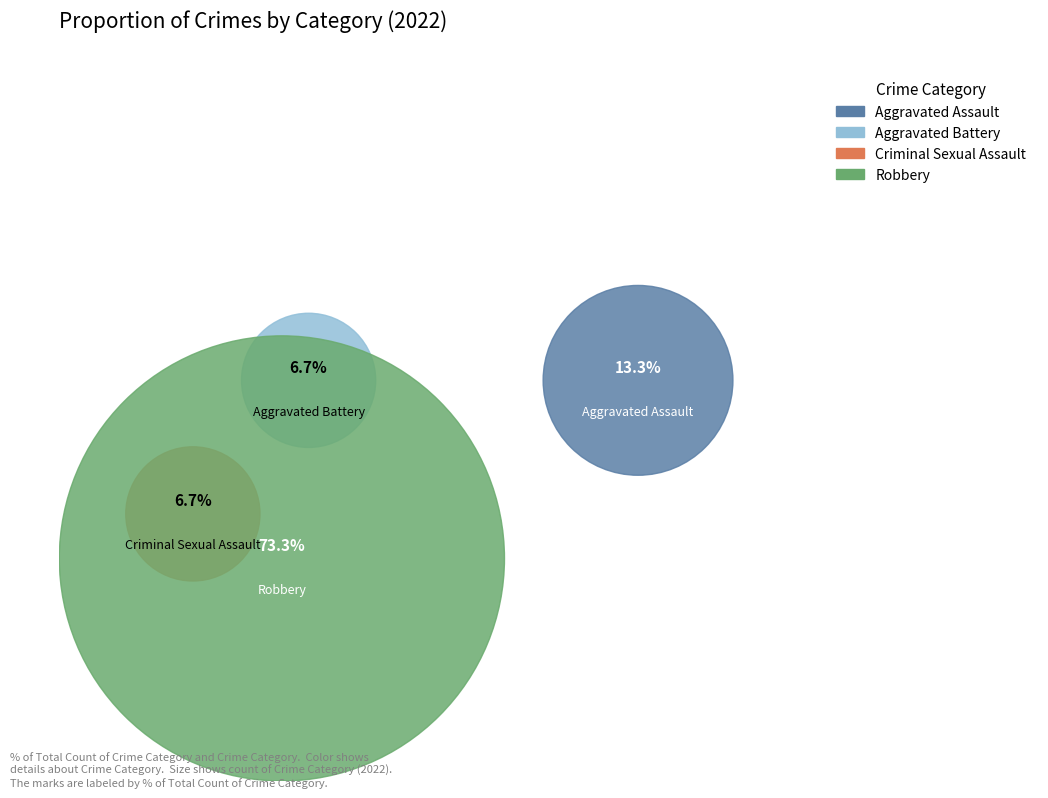

Rank the categories by value from highest to lowest.

Robbery, Aggravated Assault, Aggravated Battery, Criminal Sexual Assault